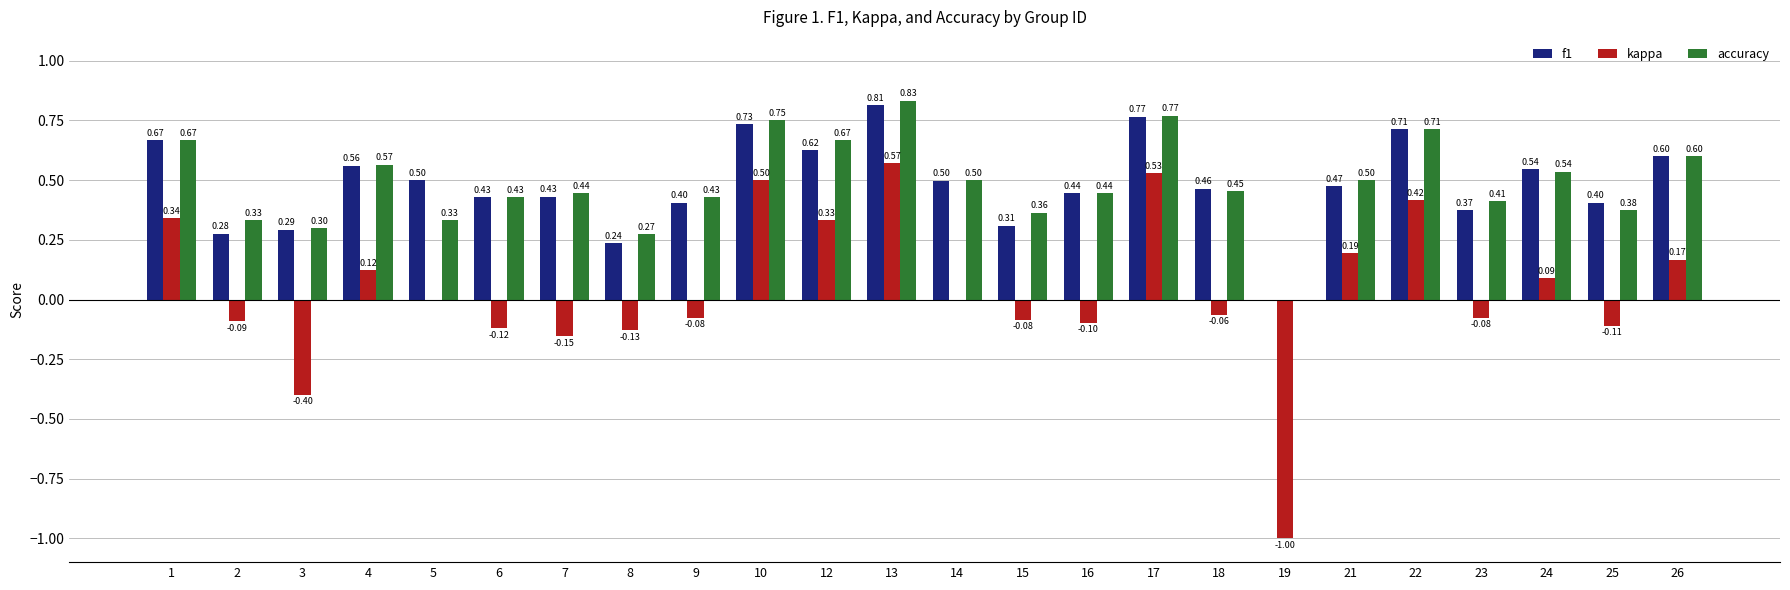

Between 8 and 12, which series saw the biggest shift?

kappa